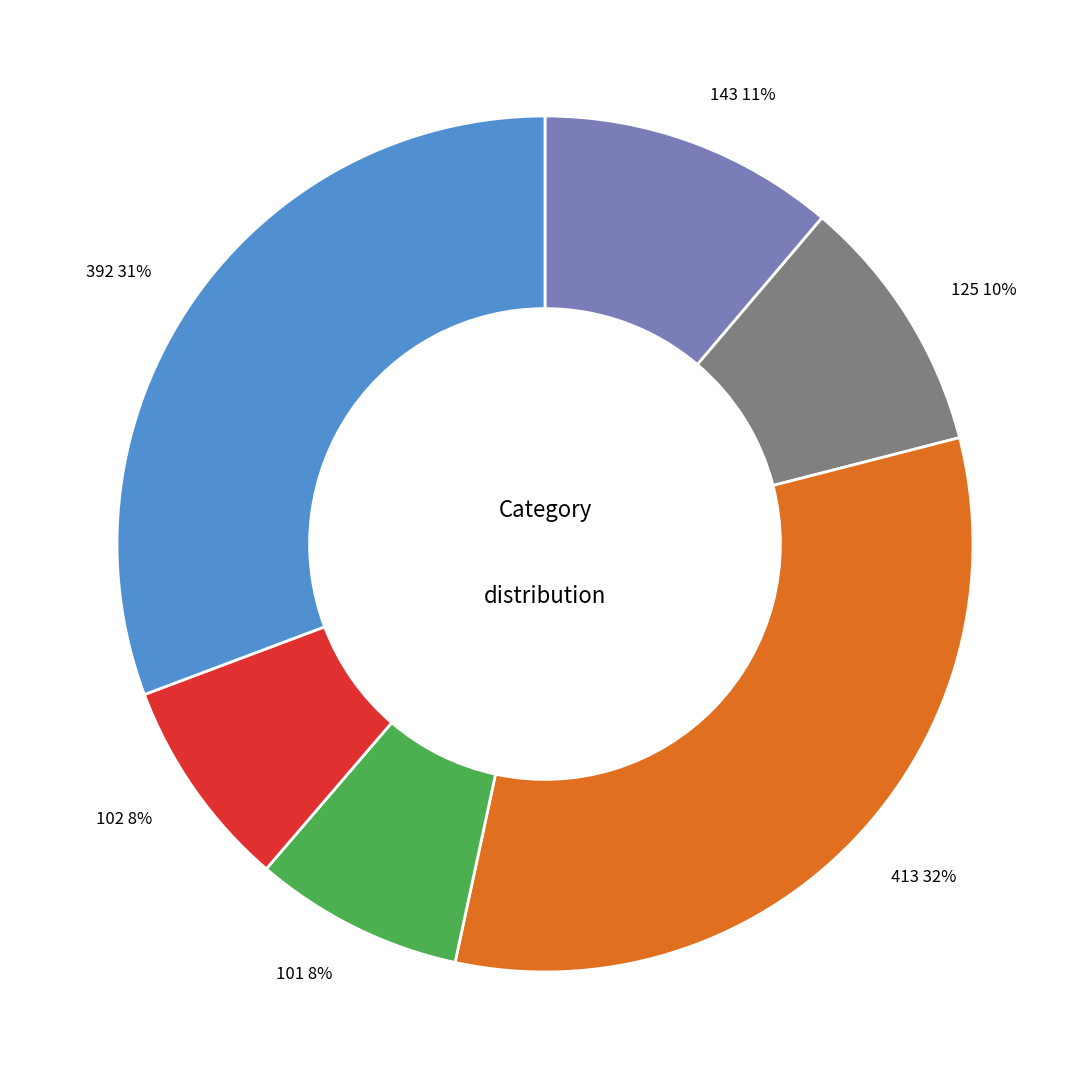

Combined, do 125 10% and 101 8% account for over 50%?

No